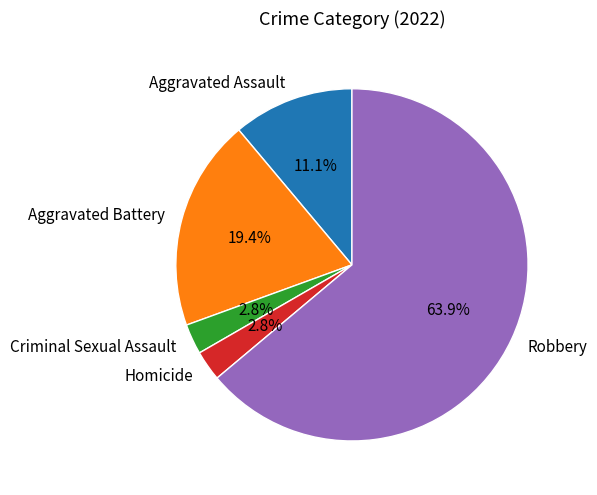

Which category has the biggest portion of the pie?

Robbery